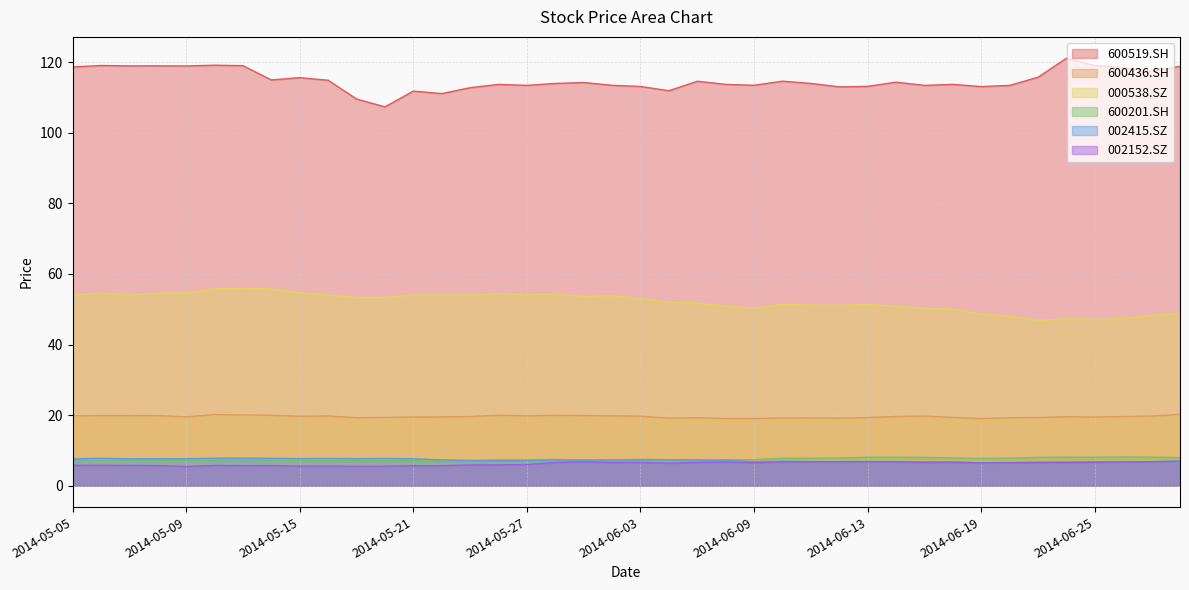

Which series has the largest total across all categories?

600519.SH